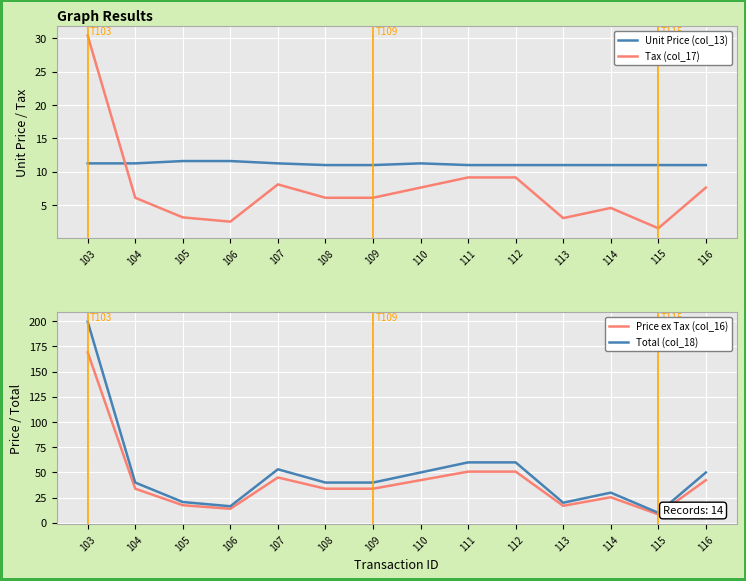

Which label corresponds to the largest value in the chart?

103